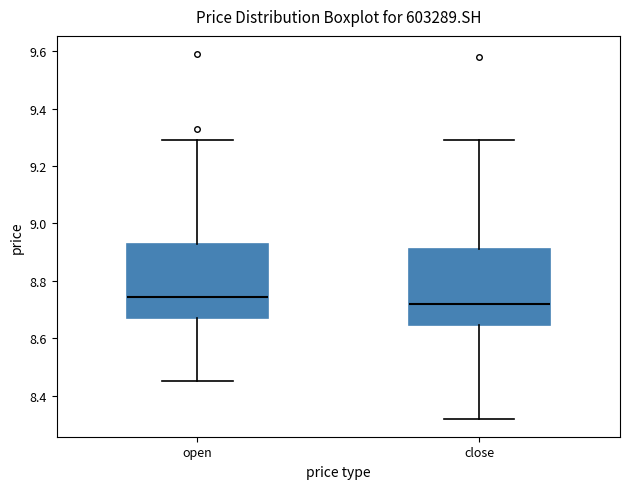

Which box has the highest median line?

open